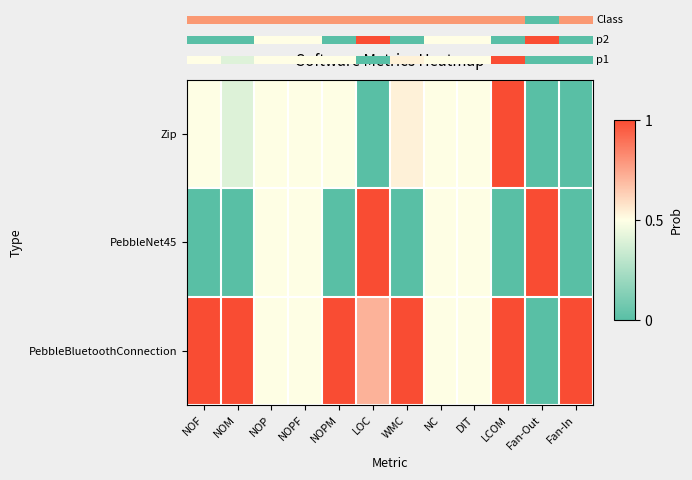

Which series has the largest total across all categories?

PebbleBluetoothConnection